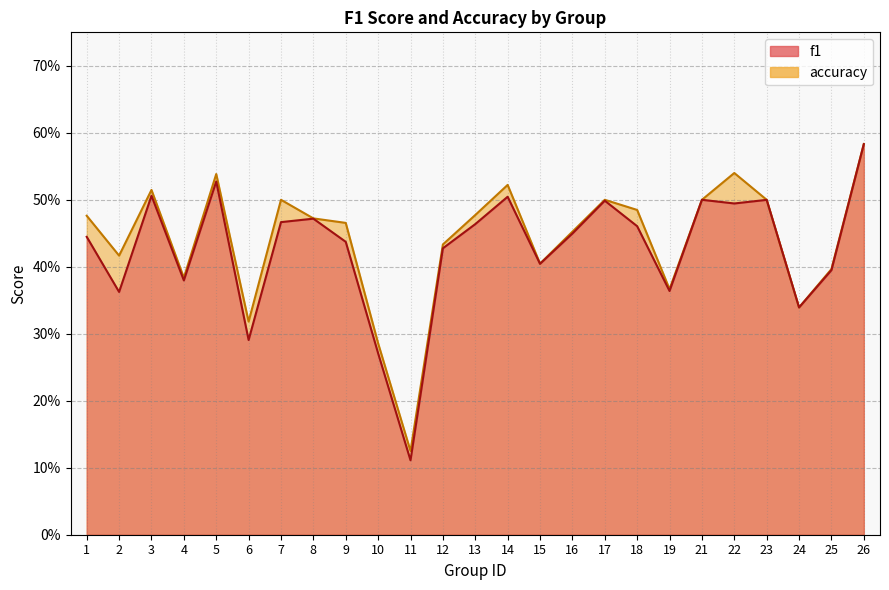

Is it true that accuracy equals 0.6 at 26?

True